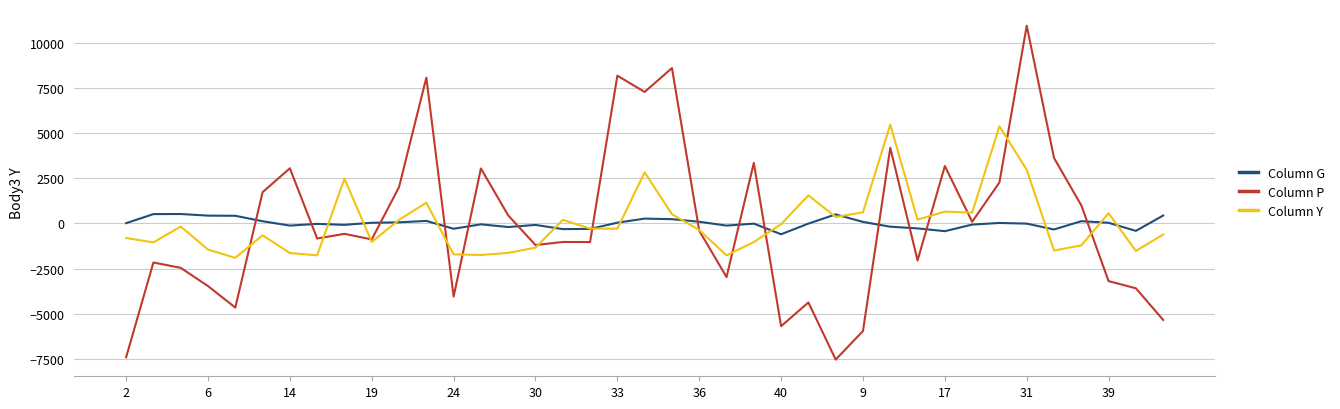

What is the smallest value displayed?

-7538.4